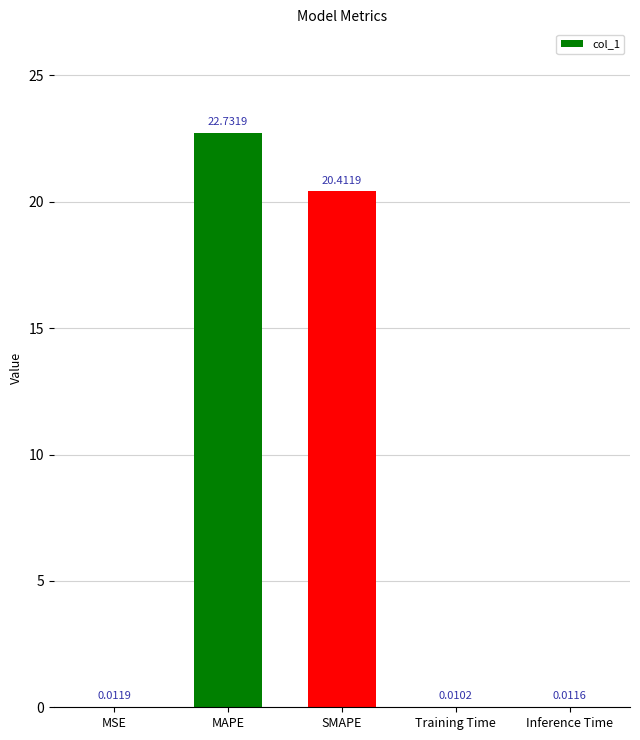

The chart shows a value of 22.7 at MAPE. True or false?

True